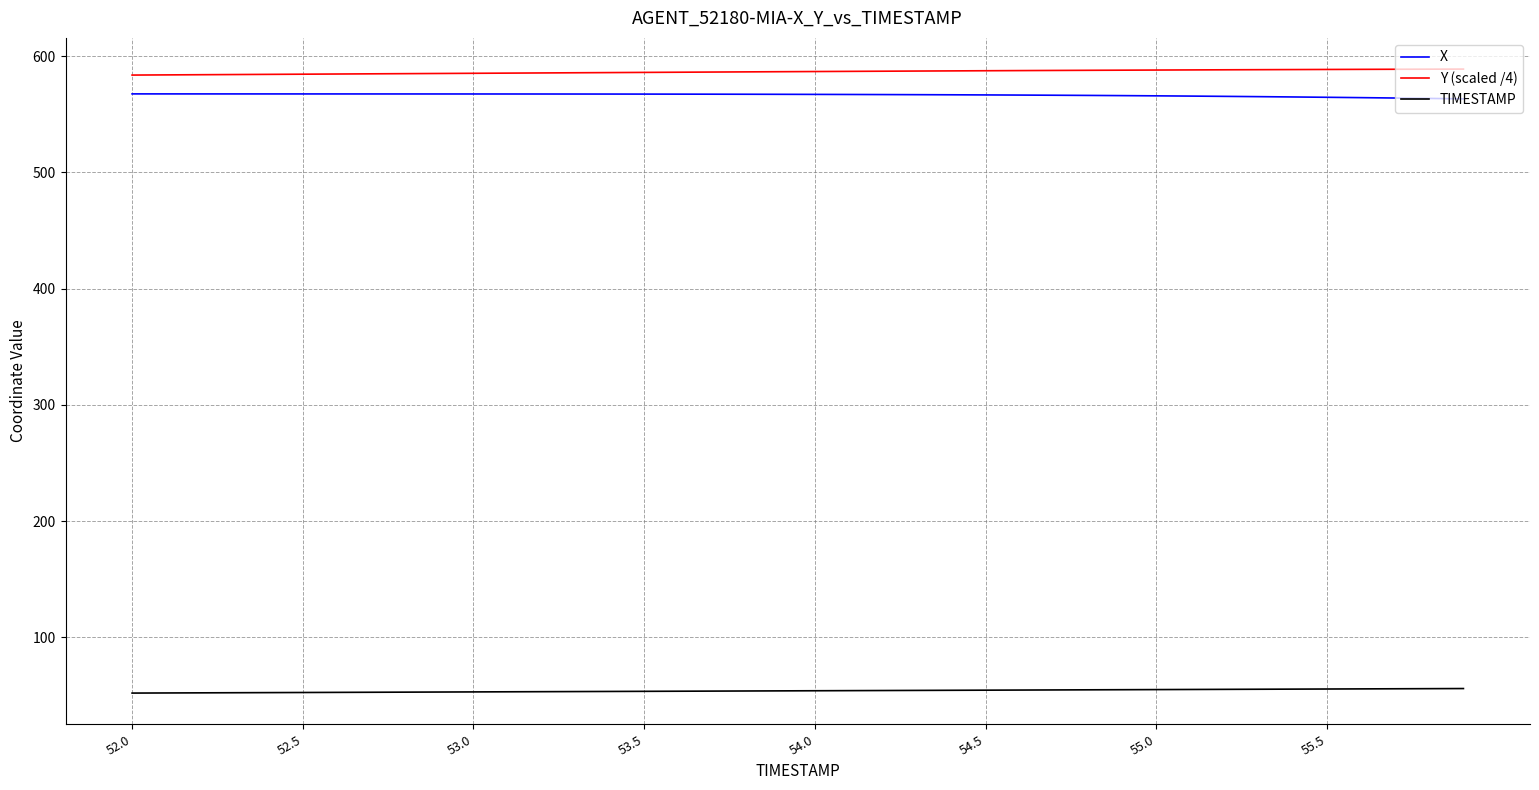

How many categories are shown in the chart?

40